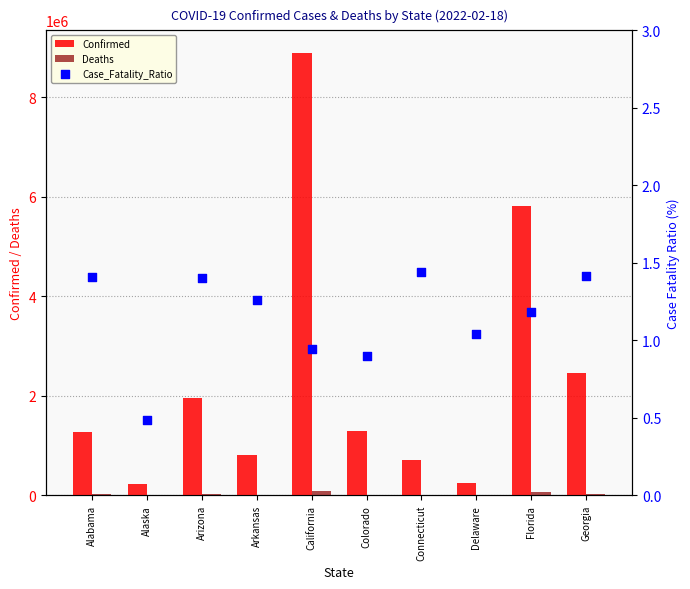

At which category is the sum across all series the highest?

California